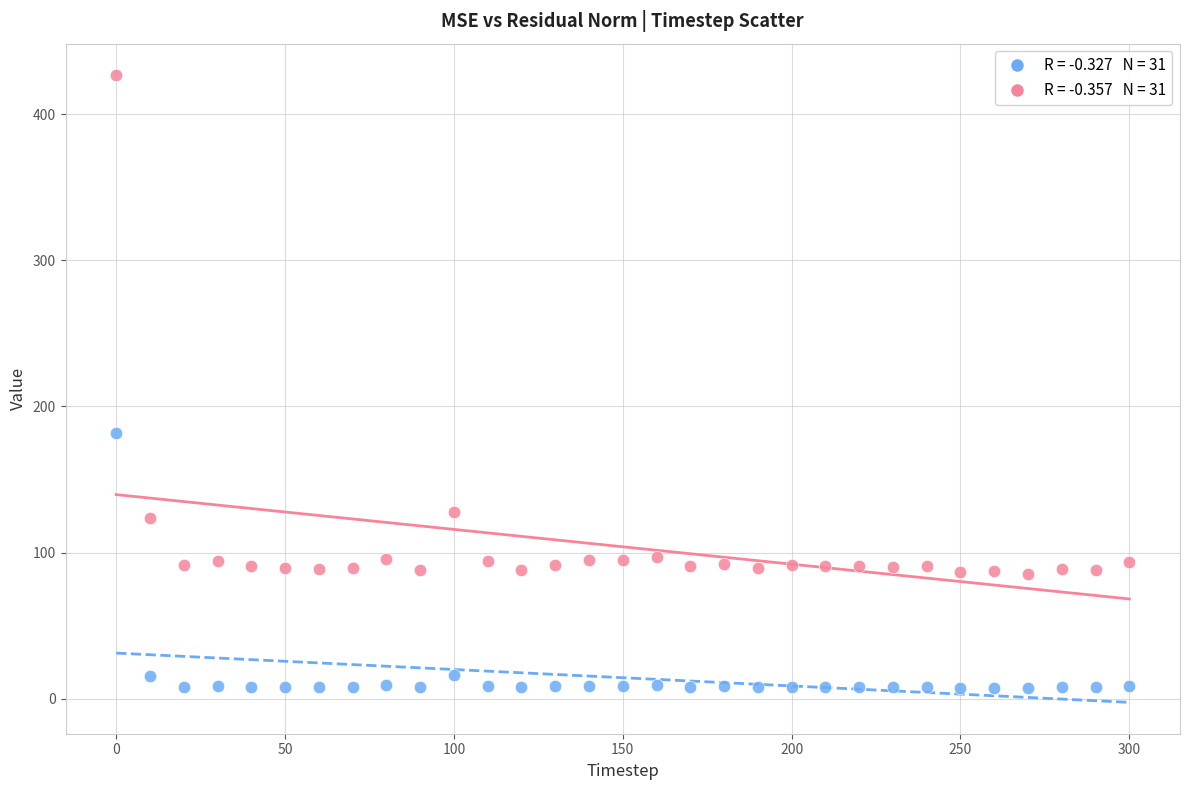

Across all series, what Y value is closest to 217?

182.2